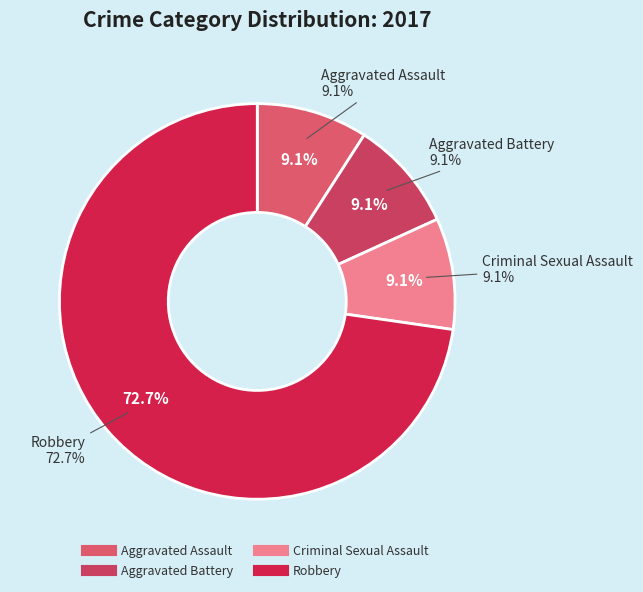

To the nearest percent, what portion does Aggravated Battery represent?

9%